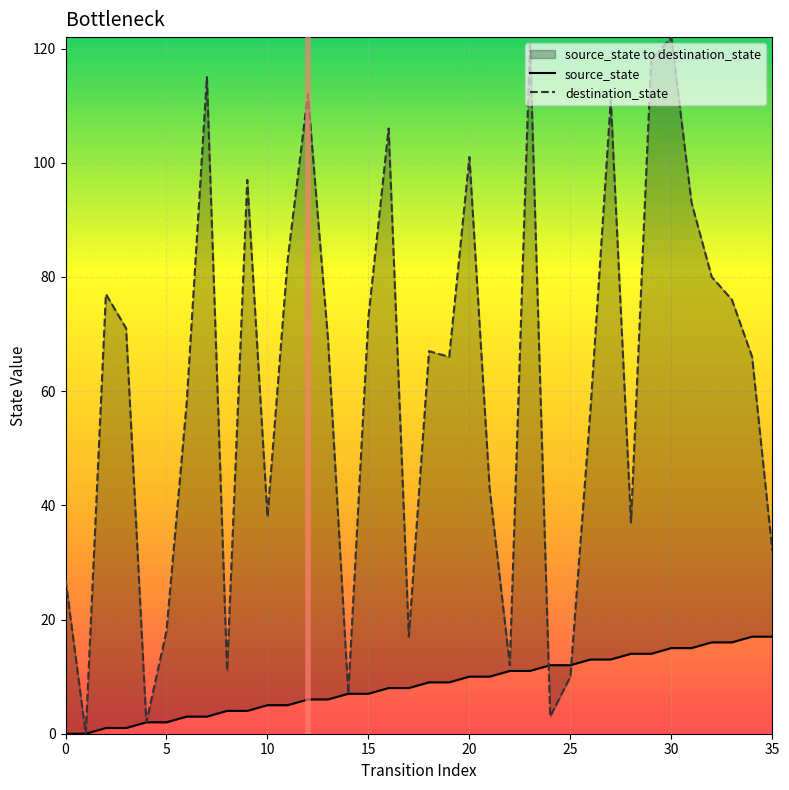

True or false: destination_state and source_state cross at least once.

True